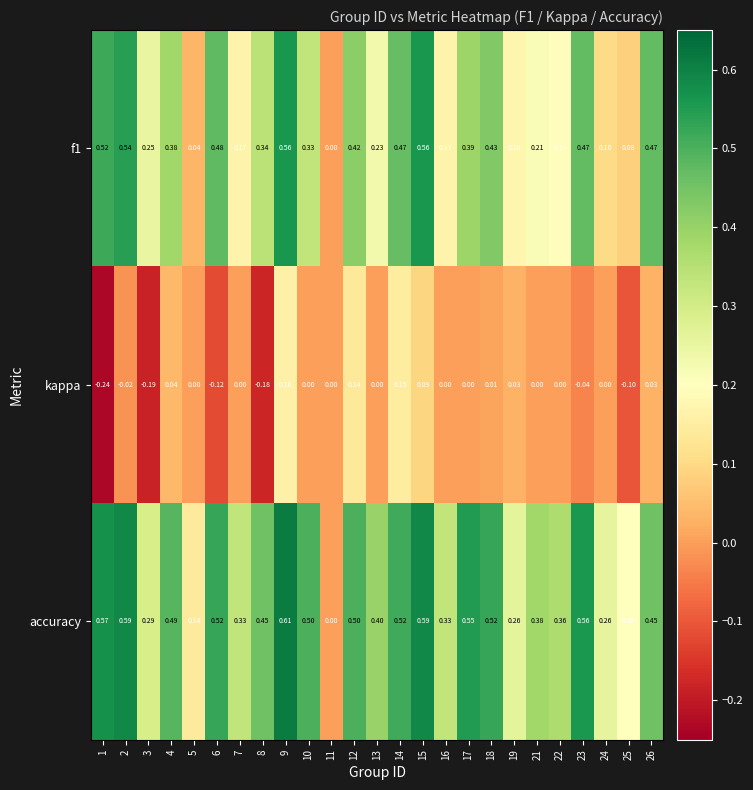

At which category is the sum across all series the highest?

9